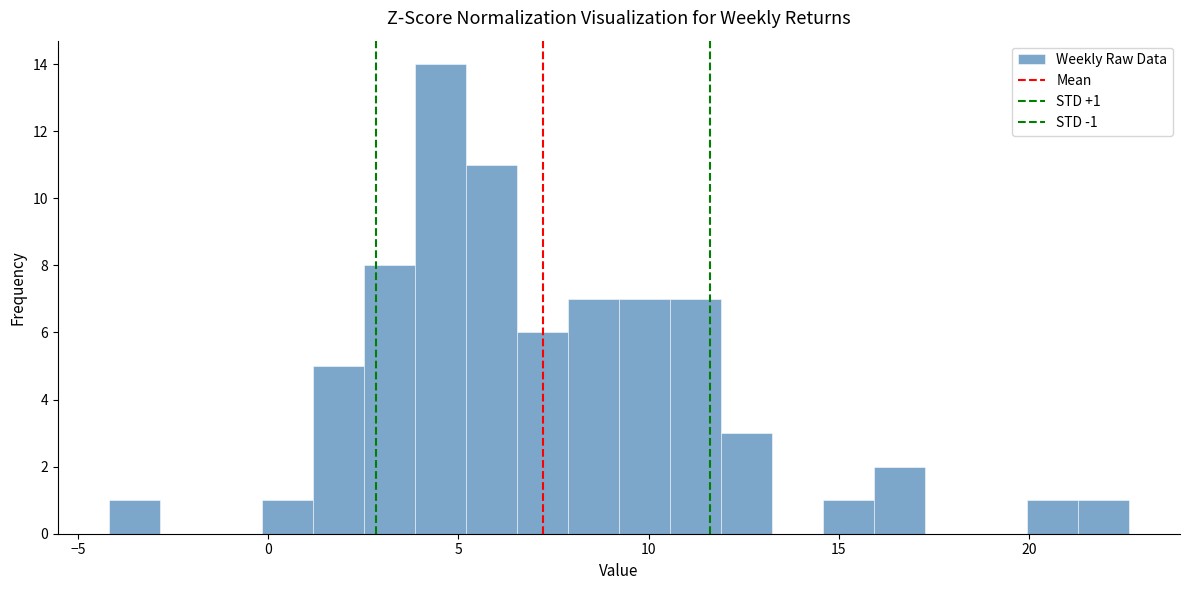

Around what value on the x-axis is the tallest bar? Give the approximate position of its centre, as read against the axis.

4.5